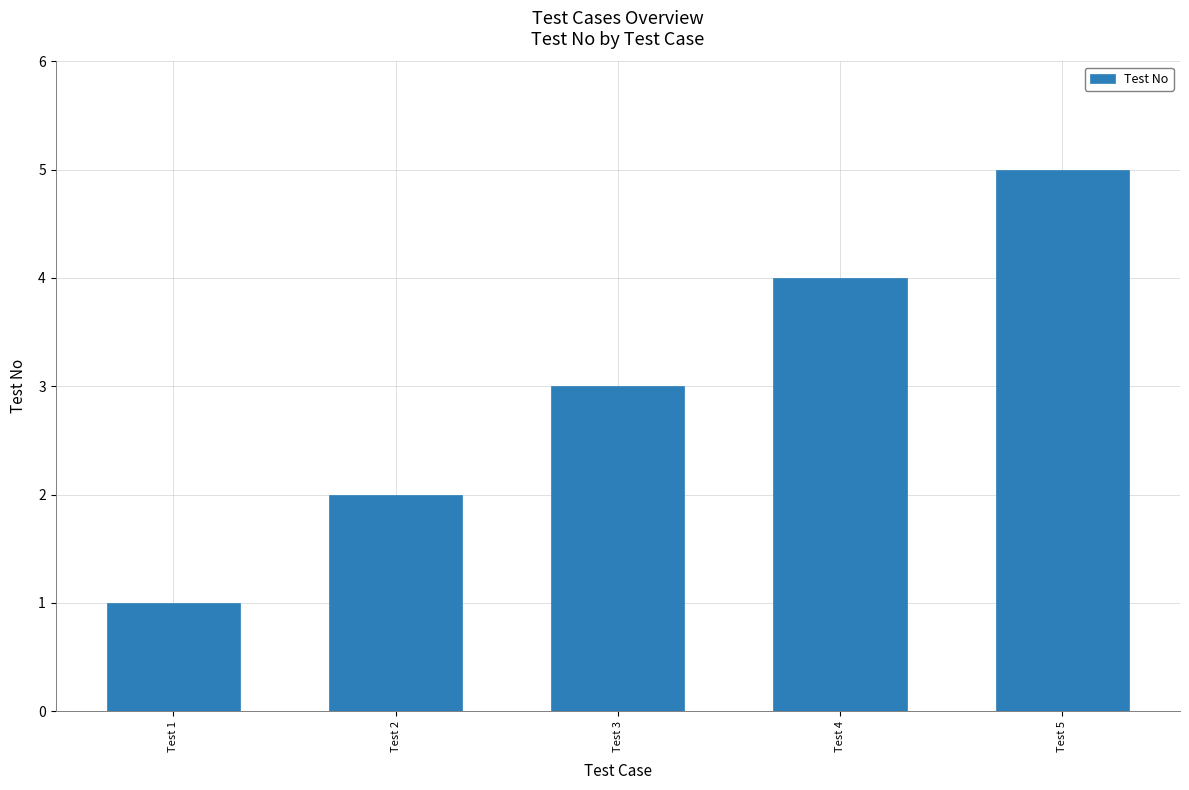

Which category has the lowest value across all series?

Test 1